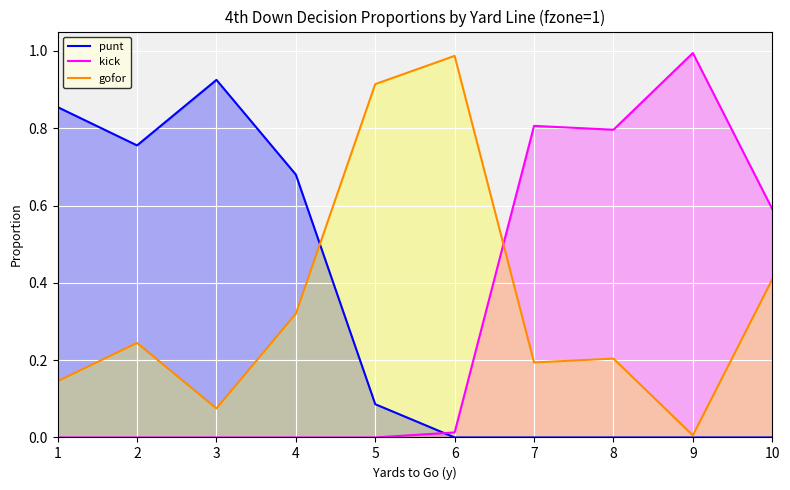

What is the difference between the maximum and second lowest values in the gofor series?

0.9